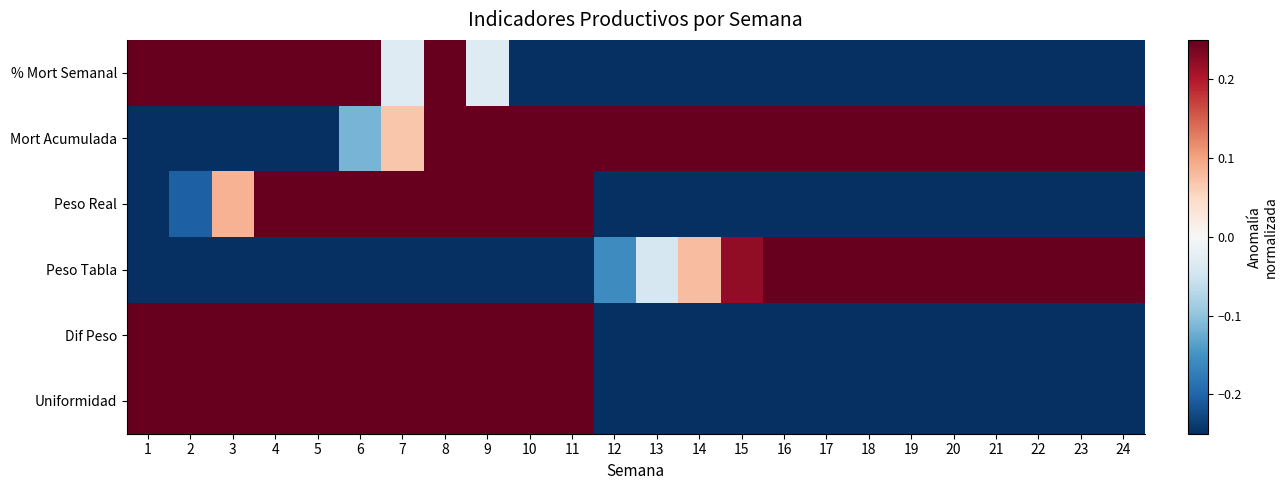

How many data points does each series have?

24